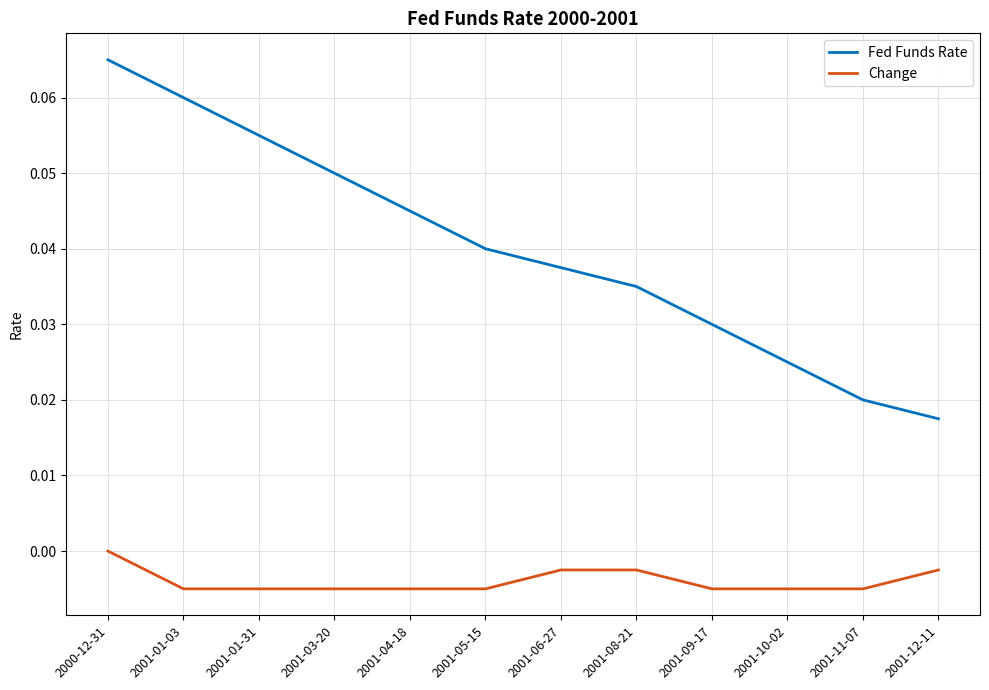

True or false: Fed Funds Rate and Change intersect in this chart.

False